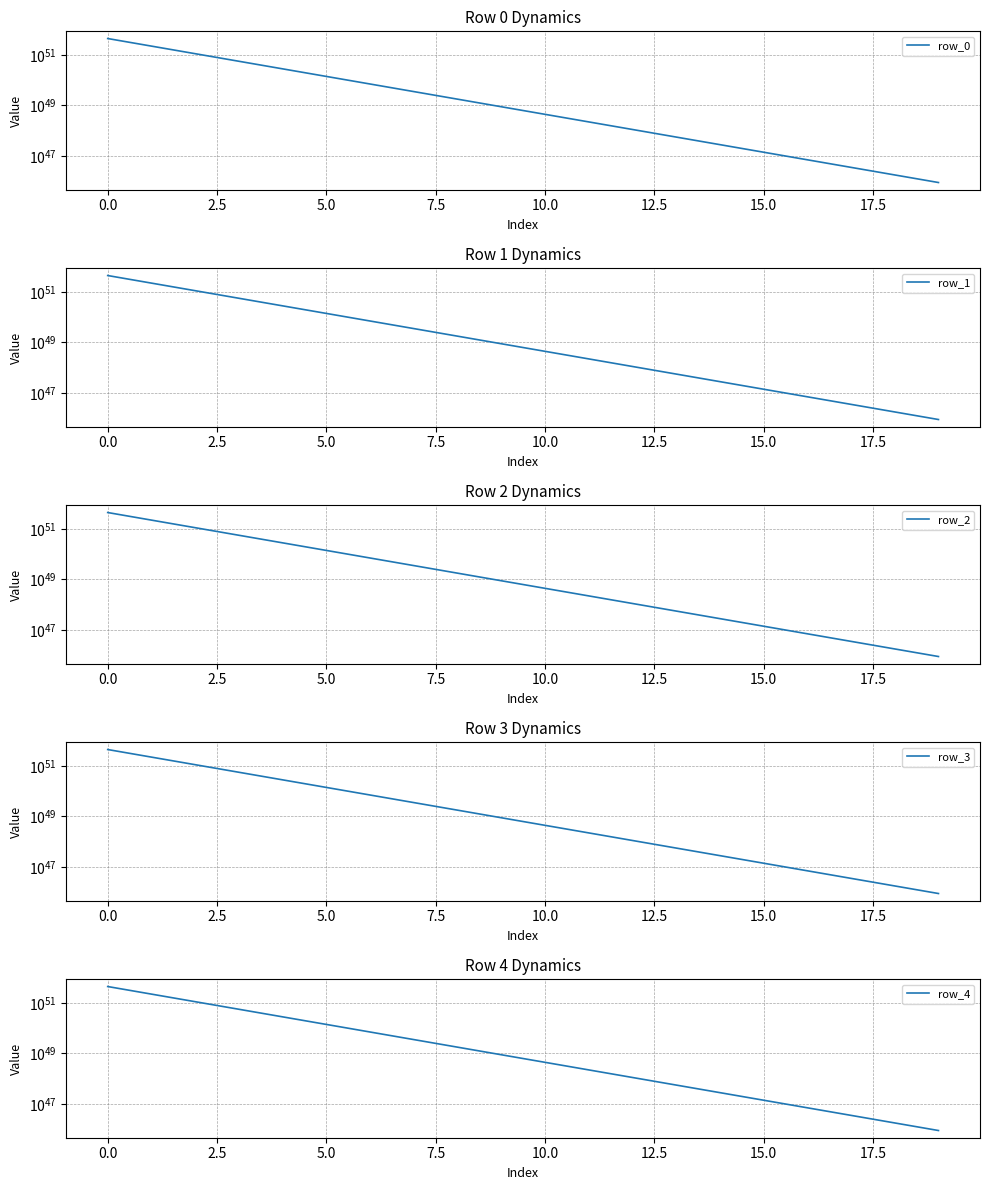

Reading left to right, extract all data points from this chart.

row_0: 4540736506270878077947250396448367036547427534372864	2270368393406130892177481392835792521162534292553728	1135184266838142037868022875144953628120088104140800	567592168486657083954751047350187978395683355885568	283796101777123194484365191430169672880516046520320	141898059655459401186988414796764503087257495797760	70949034211178799873177741262671969025988994531328	35474519297314198806679847235207012717998423146496	17737260744519589703580436279022519745186935865344	8868630920191098415250132987031587533771033804800	4434315734061206181651882452103586127970629058560	2217158004013433849469224814332776726620014641152	1108579070498136036019621273214238200921594003456	554289569494777735911591898844407410844600631296	277144801870246607008850299078048061123884744704	138572409496553004609746074085433590250037313536	69286209028991251445485481057569455232809697280	34643106654853177764132994488327267208749121536	17321554397605410538183232440193357281862090752	8660777733892174409077594316664009328022257664
row_1: 4541839196449444219410206170277993372270730168762368	2270919738529478088756939318825511552557990000197632	1135459939416847034467743965219329623681188013015040	567730004784525696793356338713344498547625675456512	283865019930315516634665341996111165898212755111936	141932518734184507820074940103985323701012673855488	70966263751605857122470380137373187568297970761728	35483134068059979397700854783103026106868604862464	17741568130158600789981425573415599967983544303616	8870784613143666950044299661864478674598261424128	4435392580604021295808694486484753646786663415808	2217696427318107154446048838432448243385262669824	1108848282167105075679411801078527663248802578432	554424175337578692716091664503824081347512631296	277212104795805182203944810861369822361486884864	138606060961411401450944455408912455703665311744	69303034762460004487910234435217880377037160448	34651519522107331596258152535105975989569585152	17325760831492371039099801229642353789812867072	8662880950965597719613473822647730137471123456
row_2: 4542942154409598192245167655772477055991823149826048	2271471217543626844083375863913928454842937493159936	1135735678940957961199438031392062056939392400883712	567867874555098936232942849270520367306945584955392	283933954819861107468078072567345982830922835165184	141966986181086809562778477175236687565878093414400	70983497476121771541414451635471104260978528747520	35491750930850307996375324943732844772340149518336	17745876561819961168513594929176196521277607903232	8872938829107438688536778308933084898404027334656	4436469688652454886779452745173571431205036883968	2218234981375597161756580118500660905540153507840	1109117559212486036210146199621082312987058896896	554558813868587962715577389096142523437097680896	277279424065469009246650899301345362543994994688	138639720598322890711369509049137961416525873152	69319864581955557270068369617119924991521980416	34659934432375001922105222481116432202213621760	17329968286886150634106136923718495855429287936	8664984678792466071411043171368265633442562048
row_3: 4544045380216367823847926614808081684810211354738688	2272022830481093065696680586412984382277719630544896	1136011485426730944144555648559796262290164811825152	568005777806505529928233758927974703774904996593664	284002906449824496965464446211487796205159777828864	142001461998198509097967255126393888579154549407744	71000735385742623702256636175592851930695749074944	35500369886193250850310890600548177780227243507712	17750186039757680597644897381305835550742738370560	8875093568209425000332618614272704941145548914688	4437547058270010692255360120627328150268234694656	2218773666217657038320634734472966180230012076032	1109386901650156961405223971729948407911118012416	554693485095743675380726263391887212321676722176	277346759683207112307487952479896071381066973184	138673388409272004758690532698741226190699233280	69336698488470175975794535449591148477304274944	34668351386152331974796330575351627520826933248	17334176764034831080968104472753491289409847296	8667088917496812737449633468615060741066588160
row_4: 4545148873934800215420213690541227961027773725671424	2272574577374396981127729345611207426495625182576640	1136287358890426927836032111939216850429562306166784	568143714546876033222446451851291869787473708056576	284071874824270796644933681896844673963025946902528	142035946187552203723070751720231988955863857496064	71017977481484733022899106778436475806945856454656	35508990934596941706974345589759905092796353085440	17754496564225838931850876184979028363752991883264	8877248830576665812669592205470594456509854253056	4438624689520209973929517060346558763443853197312	2219312481876046116910548276392724414564554244096	1109656309495997030872982424786715946841806995456	554828189026985907293537428721943322145694154752	277414111652989407982997919152441992261417304064	138707064396243803303226518993784391456799064064	69353536482996360036633822773156985628813950976	34676770383935581611308824063909491316250116096	17338386263186529631668375217502289810142789632	8669193667202698879021780841224393312943734784